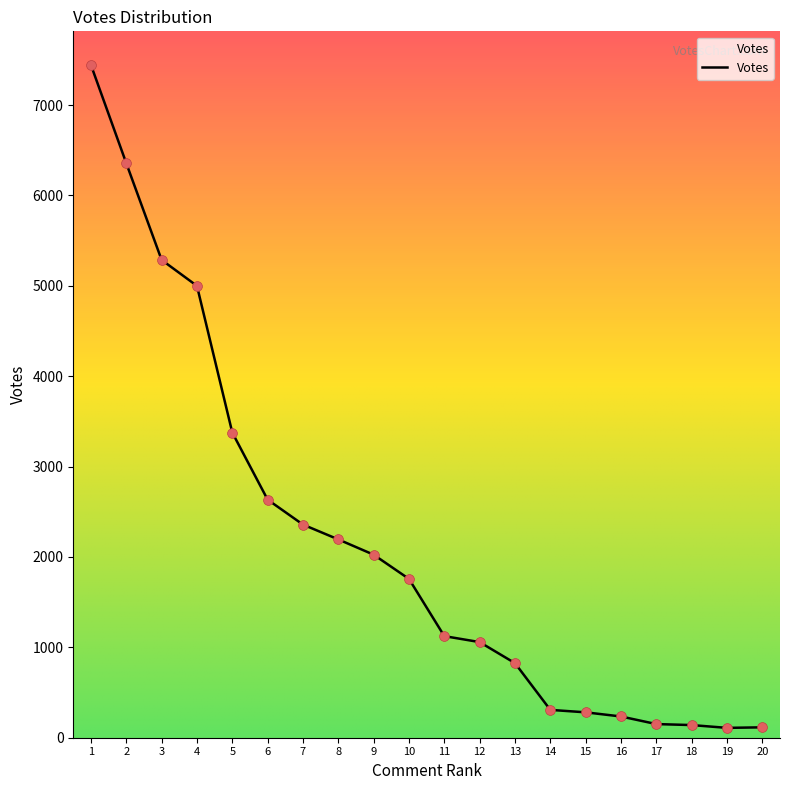

What is the change in value from 3 to 5?

-1910